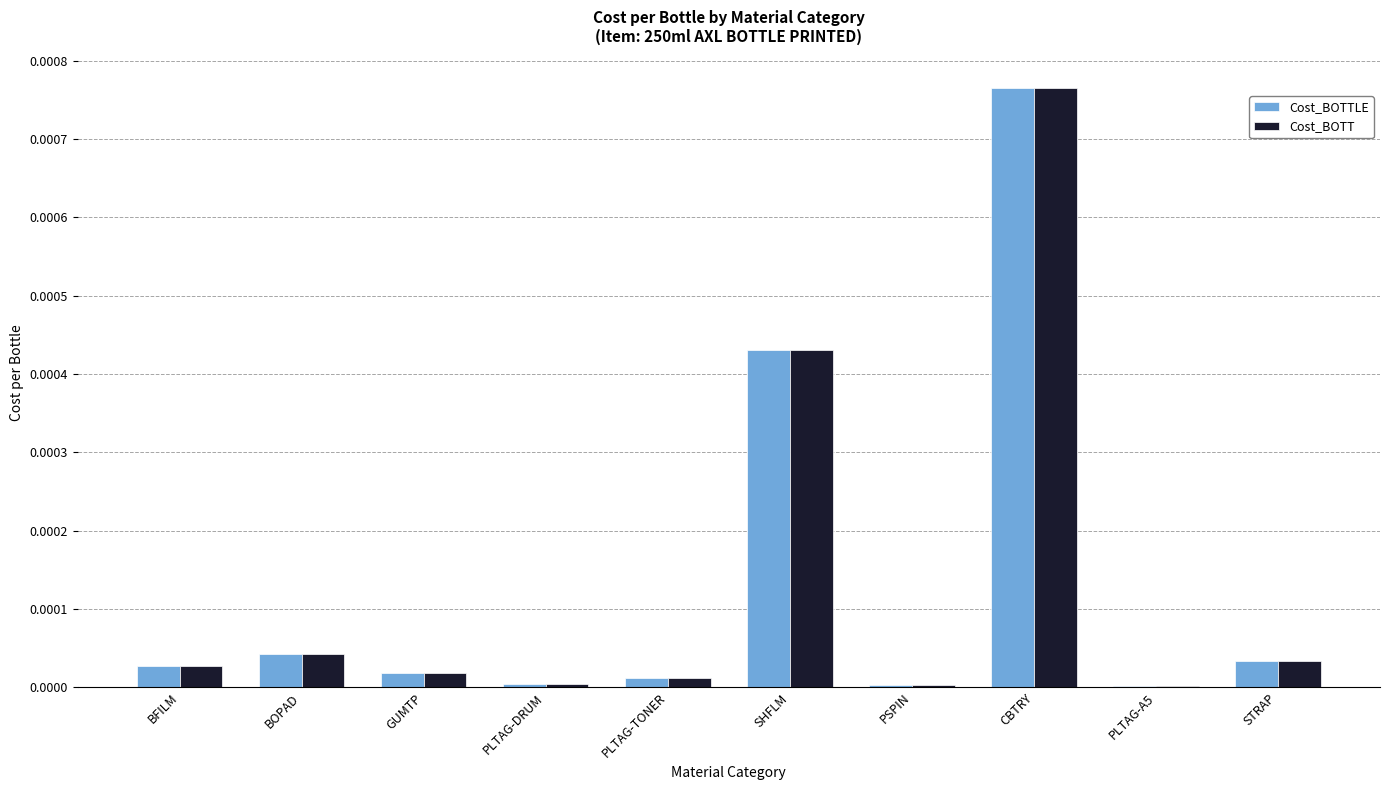

Between SHFLM and PSPIN, which series saw the biggest shift?

Cost_BOTTLE